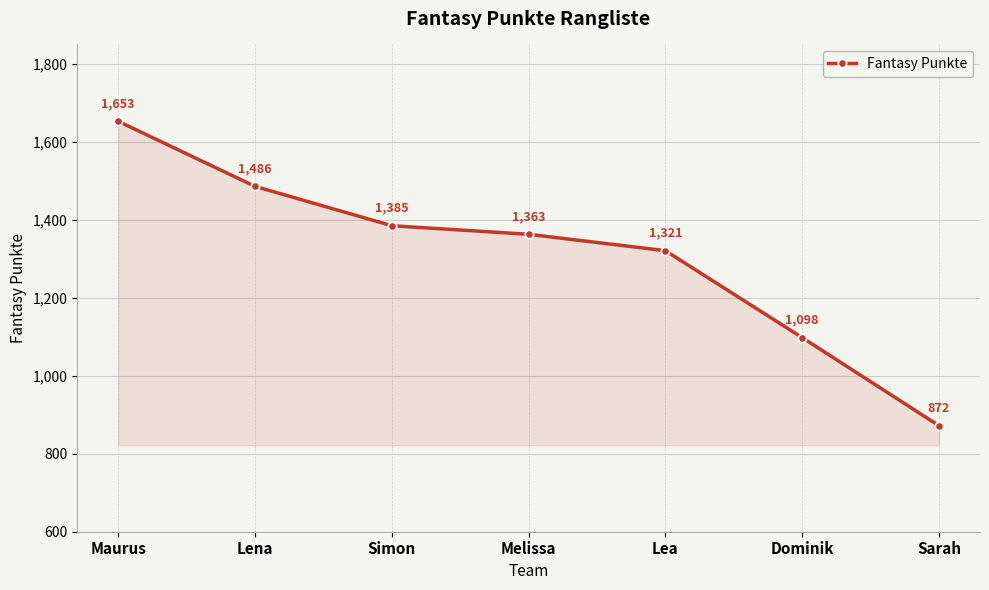

Is it true that the value at Lea is 1321?

True